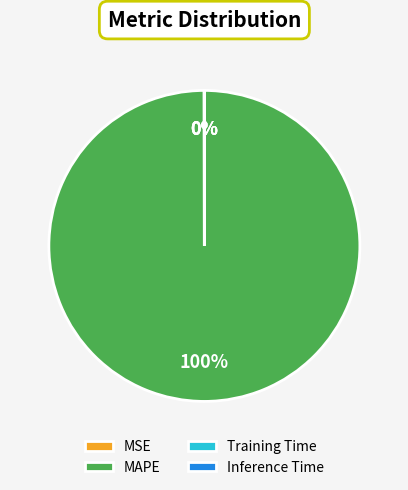

What is the majority slice?

MAPE